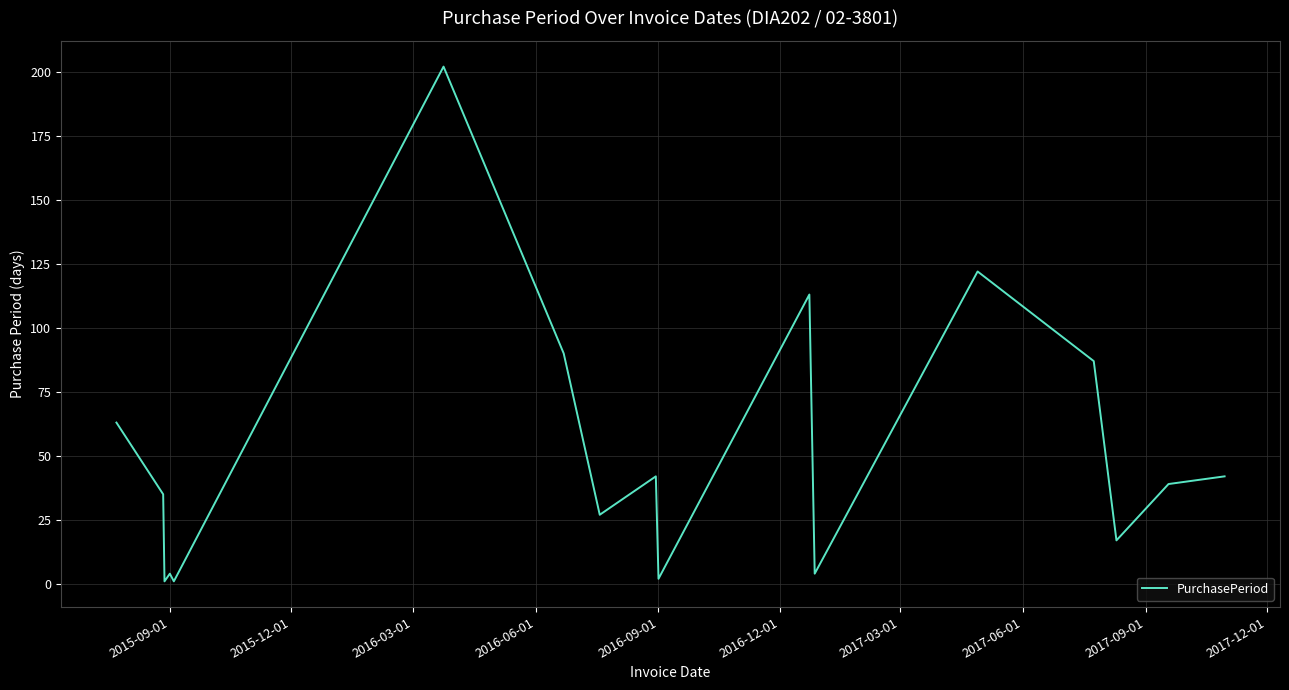

What is the greatest value displayed?

202